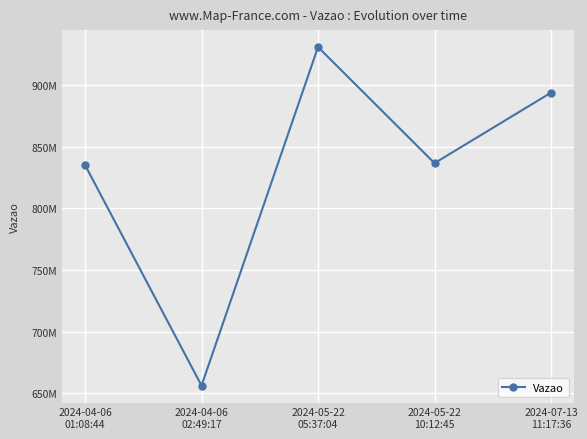

How many data points are less than 836698073?

2